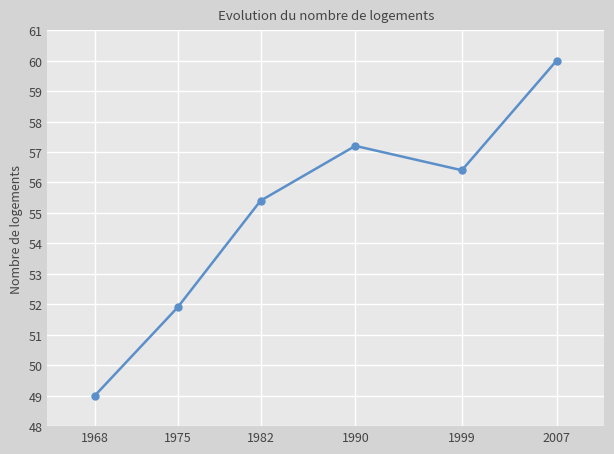

At which category does the chart reach its peak across all series?

2007